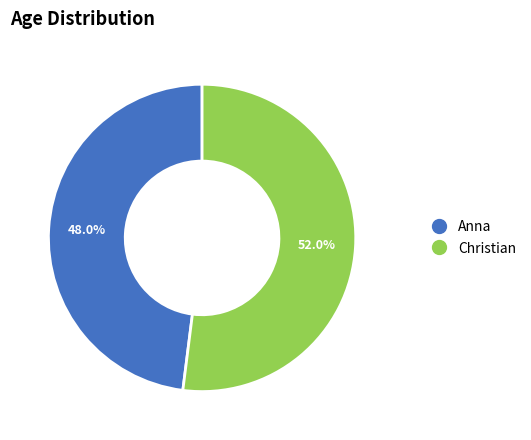

Which category has the smallest portion of the pie?

Anna